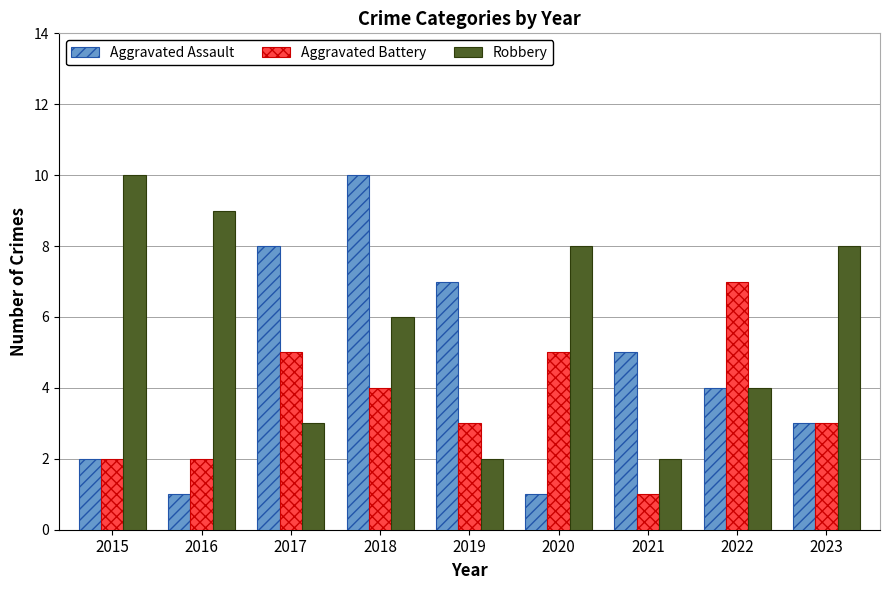

How many distinct data groups are displayed?

3